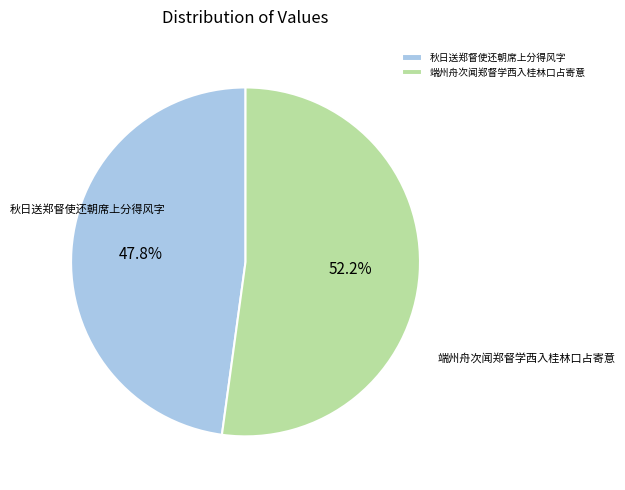

What percentage is the 端州舟次闻郑督学西入桂林口占寄意 slice, to the nearest percent?

52%